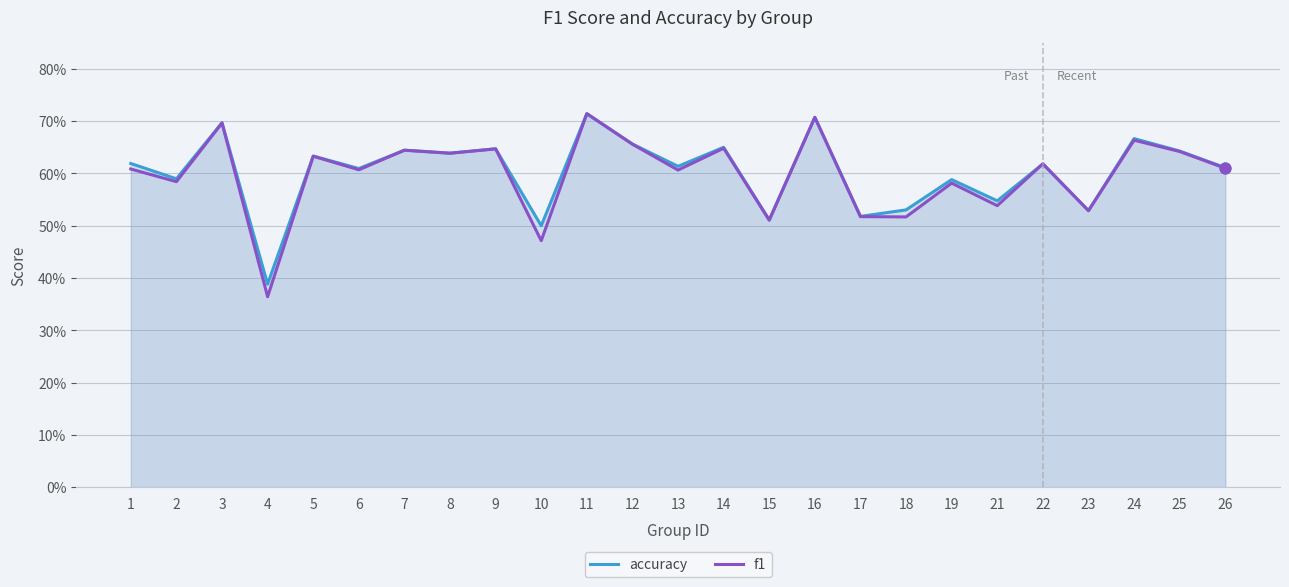

Which series reaches the minimum Y coordinate?

f1